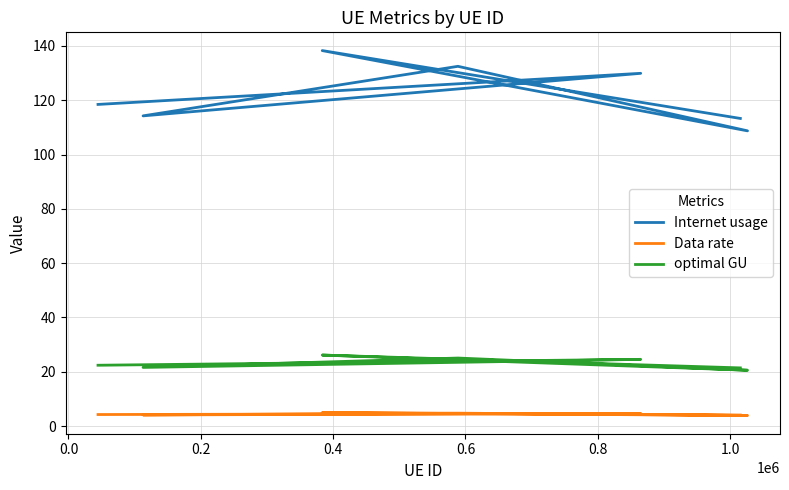

The value of Data rate at 0.4 is 4.7. True or false?

True